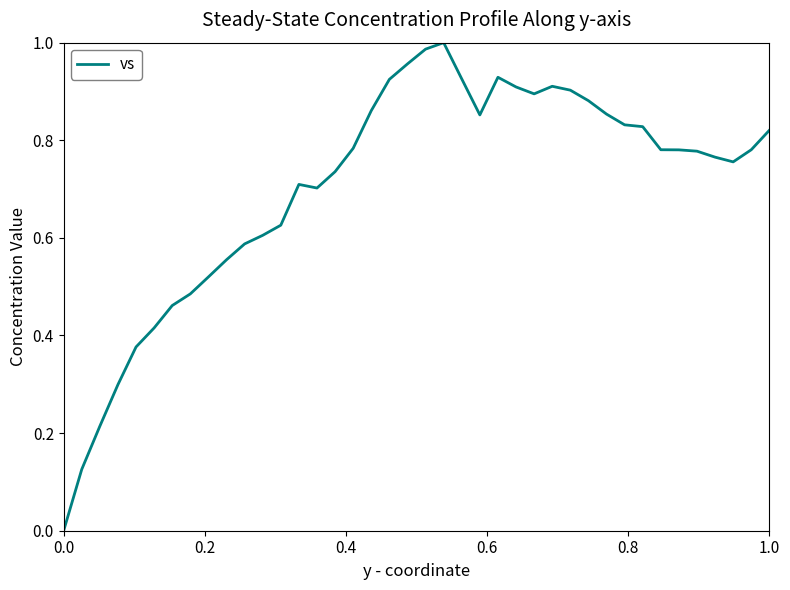

What is the value of the 16th point from the left?

0.7